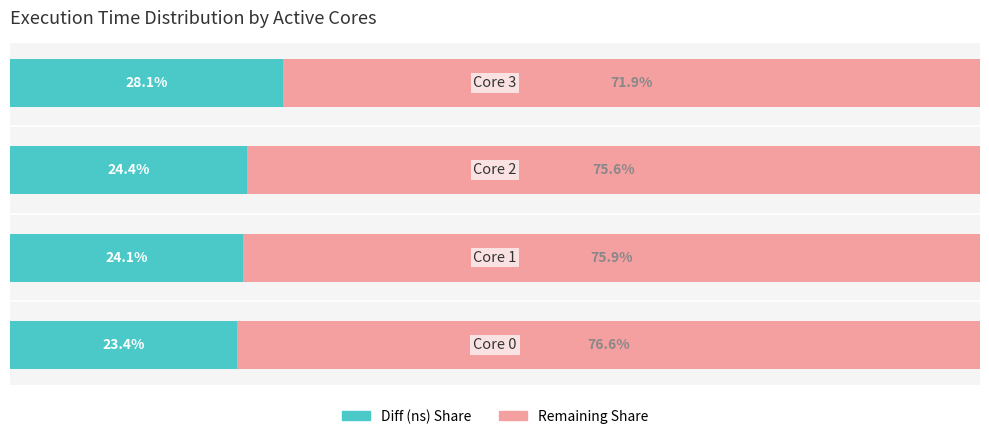

What is the difference between the maximum and minimum values in the Remaining Share series?

4.7